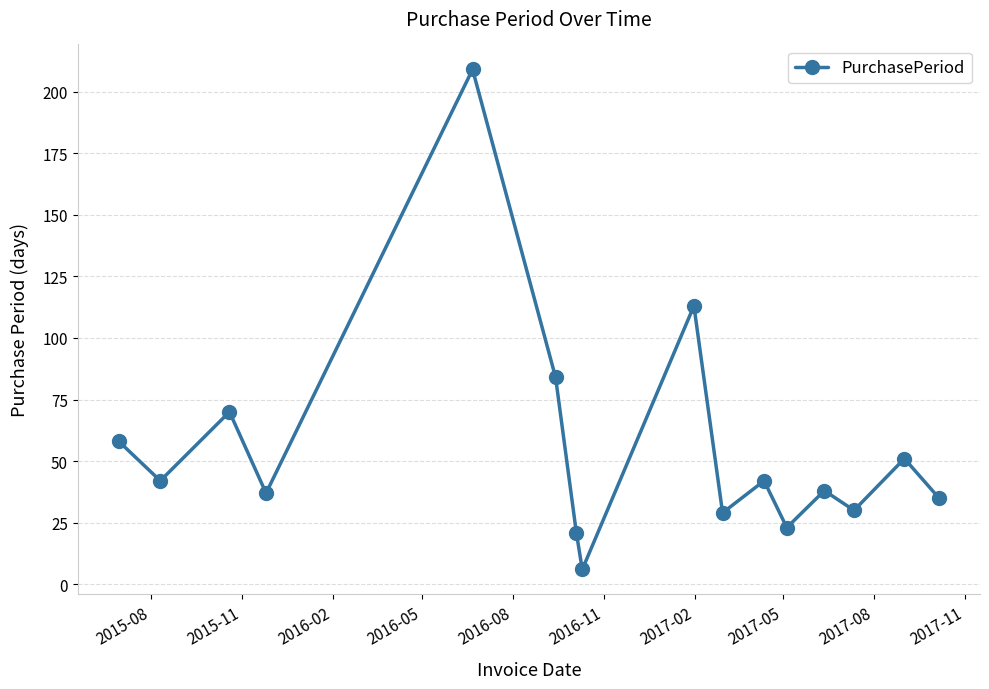

What is the value of the 13th point from the left?

38